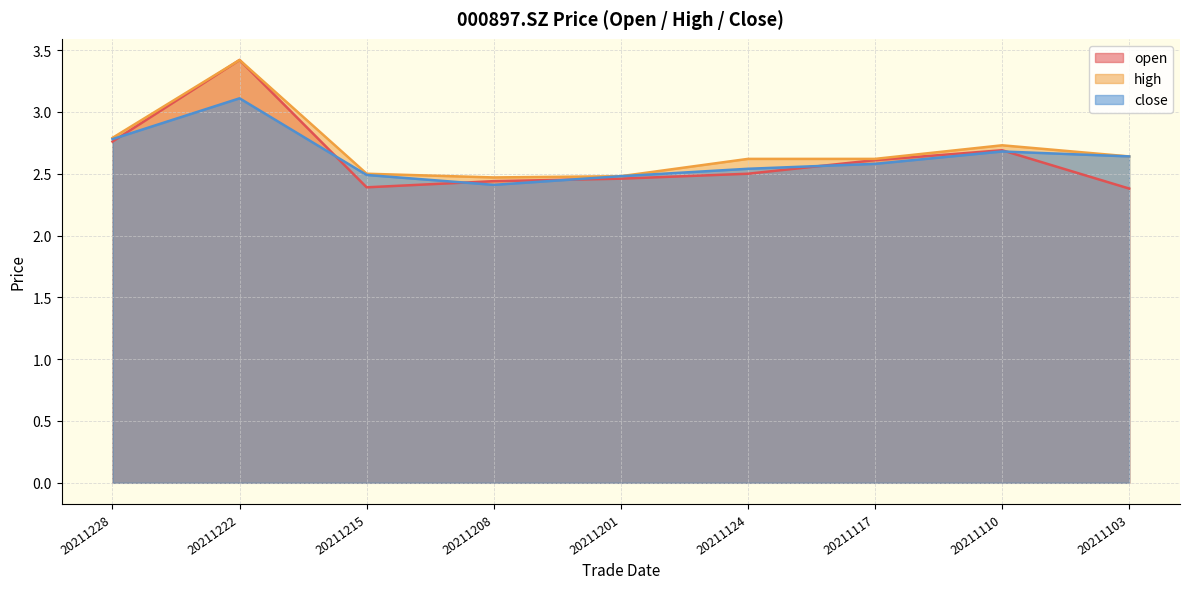

At which category does high reach its first local peak?

20211222